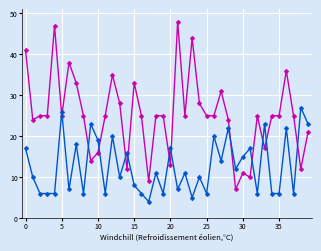

What is the maximum value shown in the chart?

48